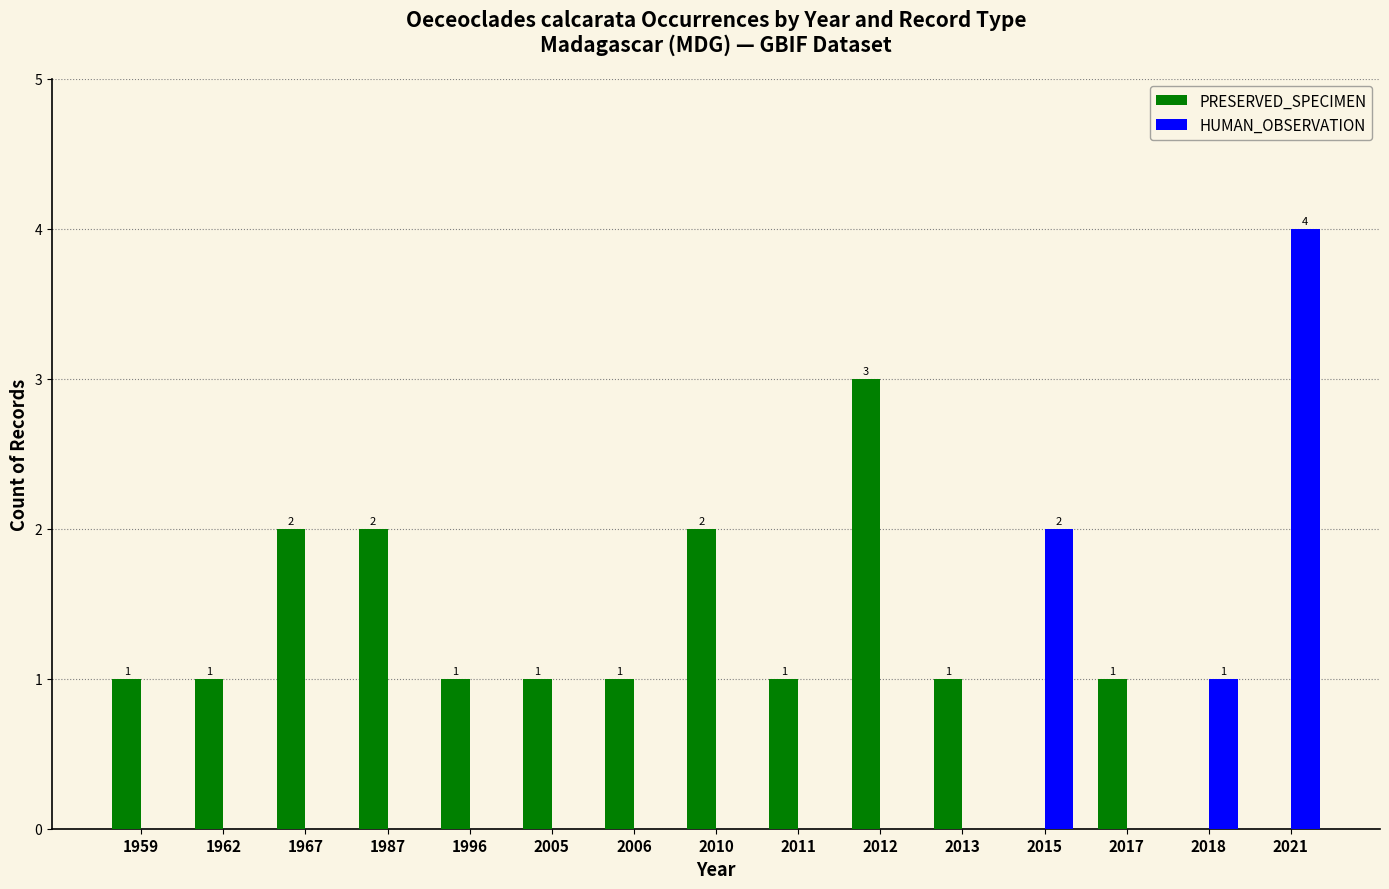

What is the maximum value shown in the chart?

4